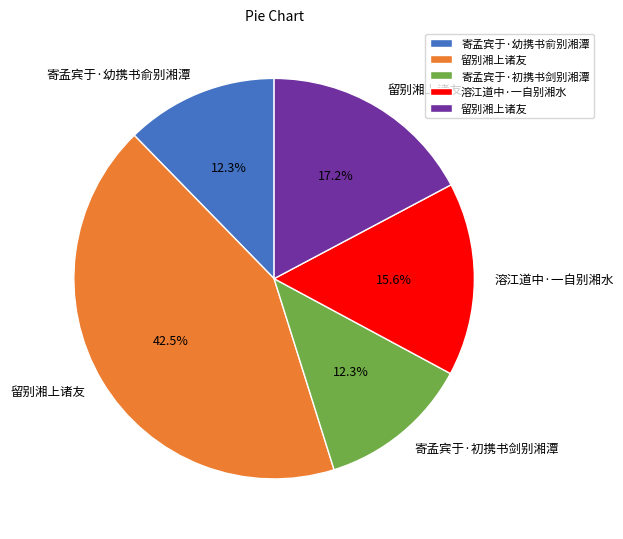

Is there any slice that represents more than half of the pie?

No